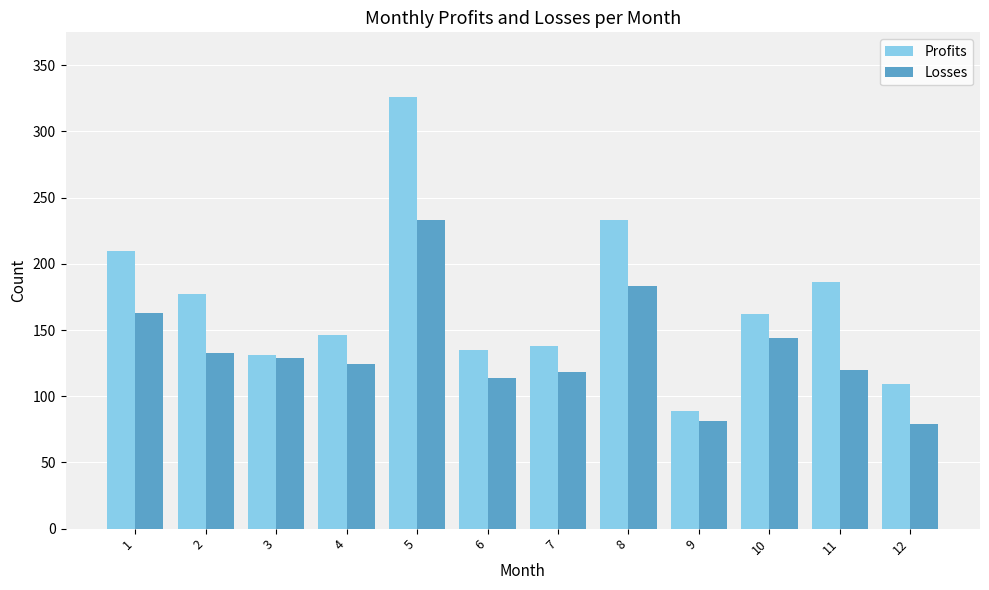

What is the smallest value displayed?

79